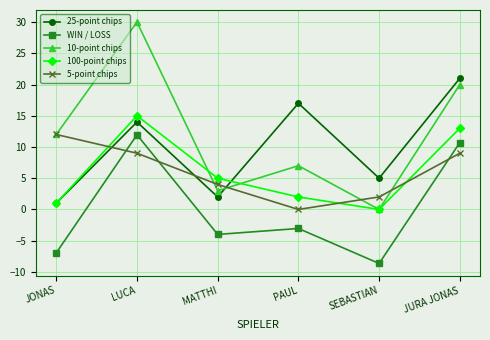

How many interior local valleys does the WIN / LOSS series have?

2